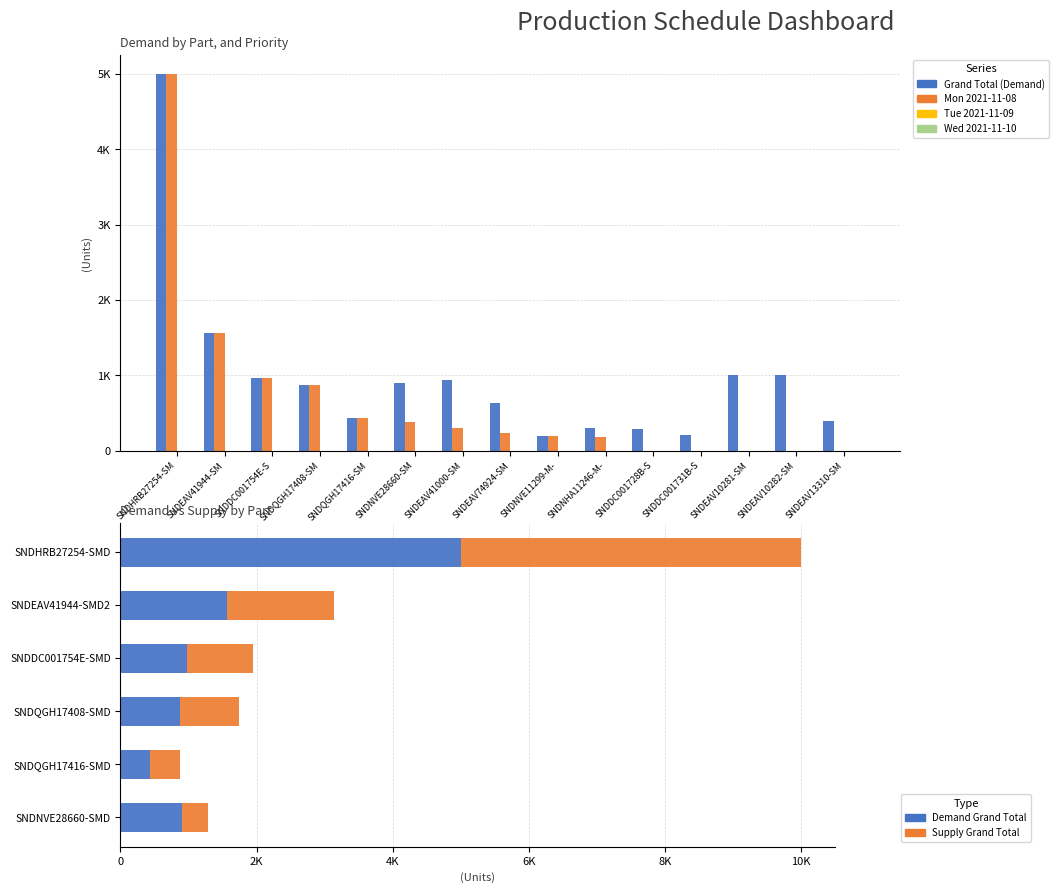

How many data points in Grand Total (Demand) are less than 869?

7